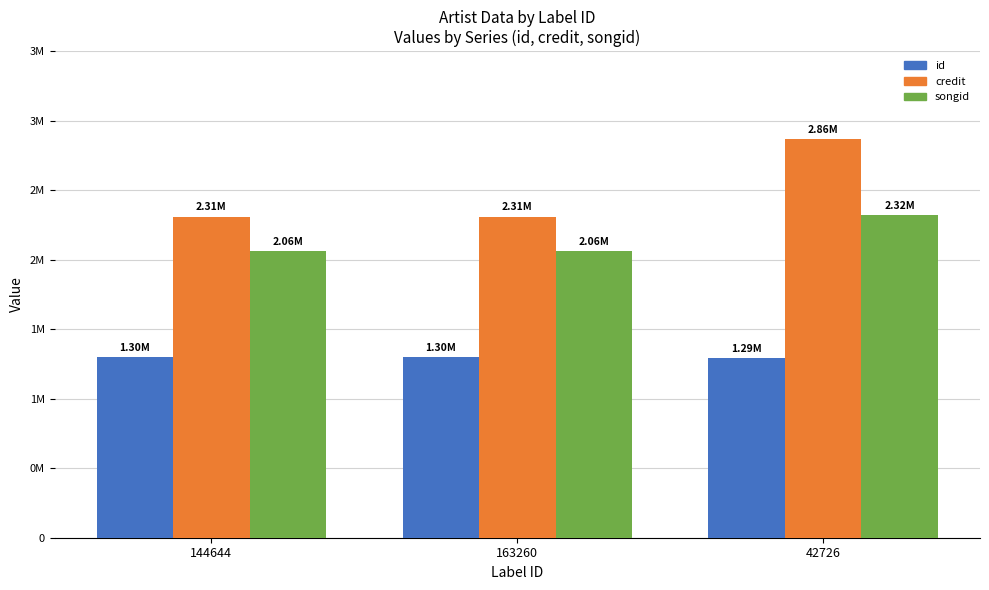

What are all the series names shown in the legend?

id, credit, songid